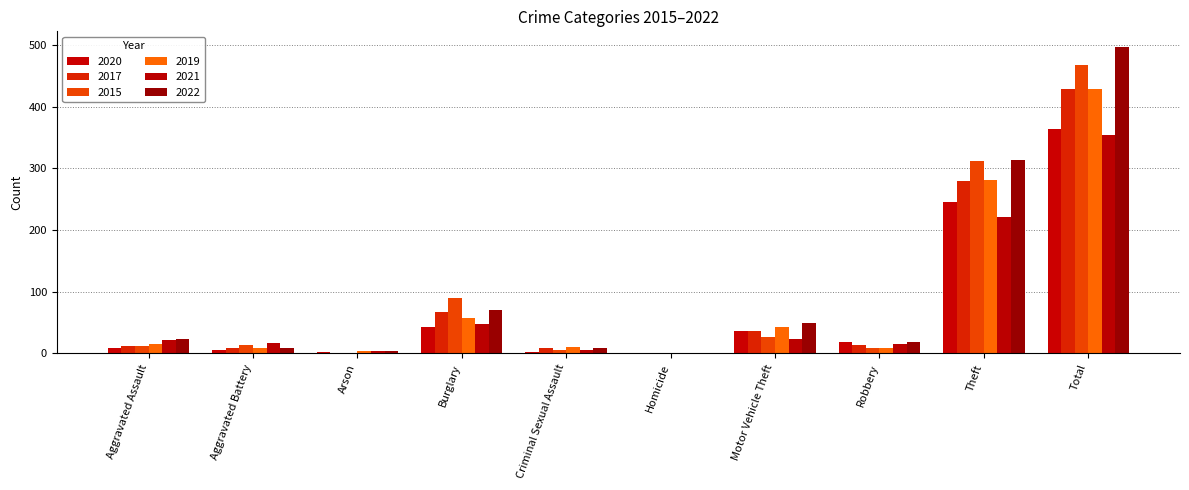

What is the sum of all 2017 values?

856